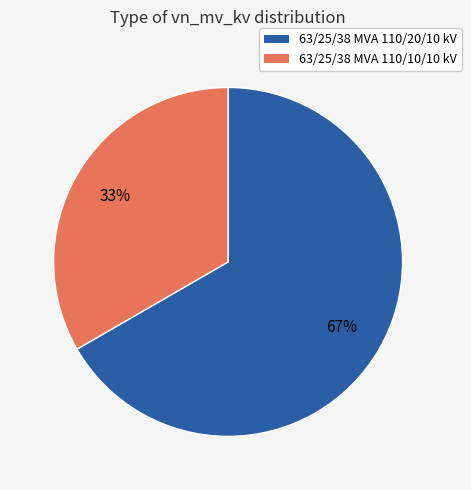

To the nearest percent, what is the combined percentage of 63/25/38 MVA 110/20/10 kV and 63/25/38 MVA 110/10/10 kV?

100%